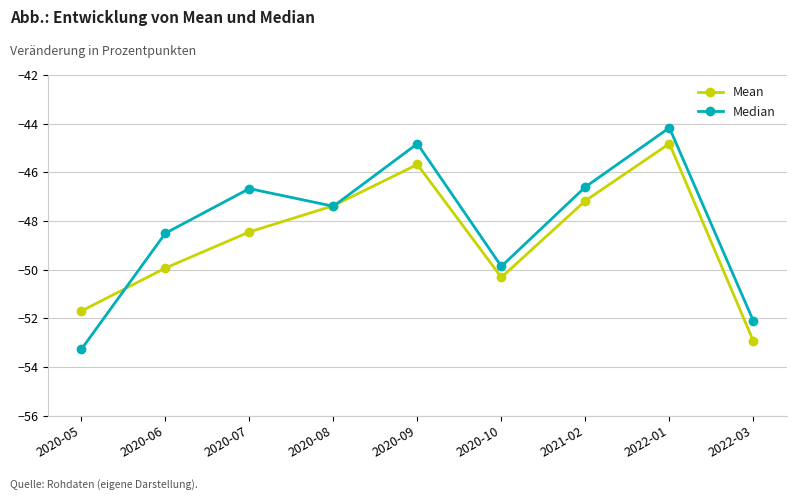

In Median, how many points are higher than both neighbors (excluding endpoints)?

3